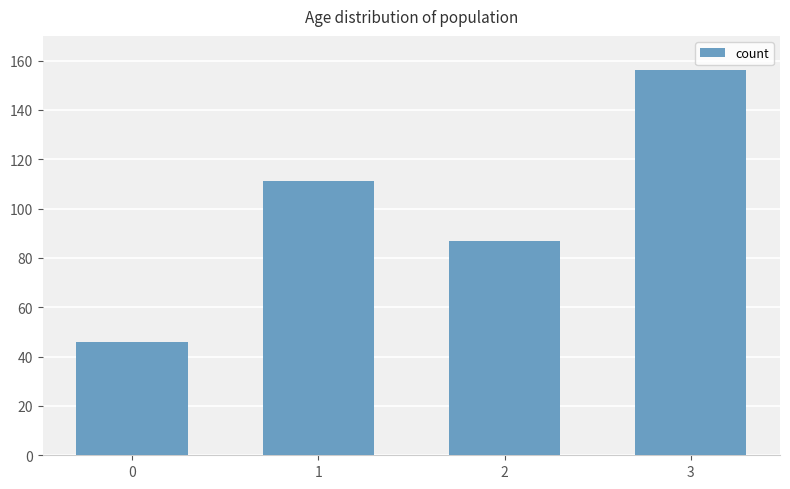

What is the average value?

100